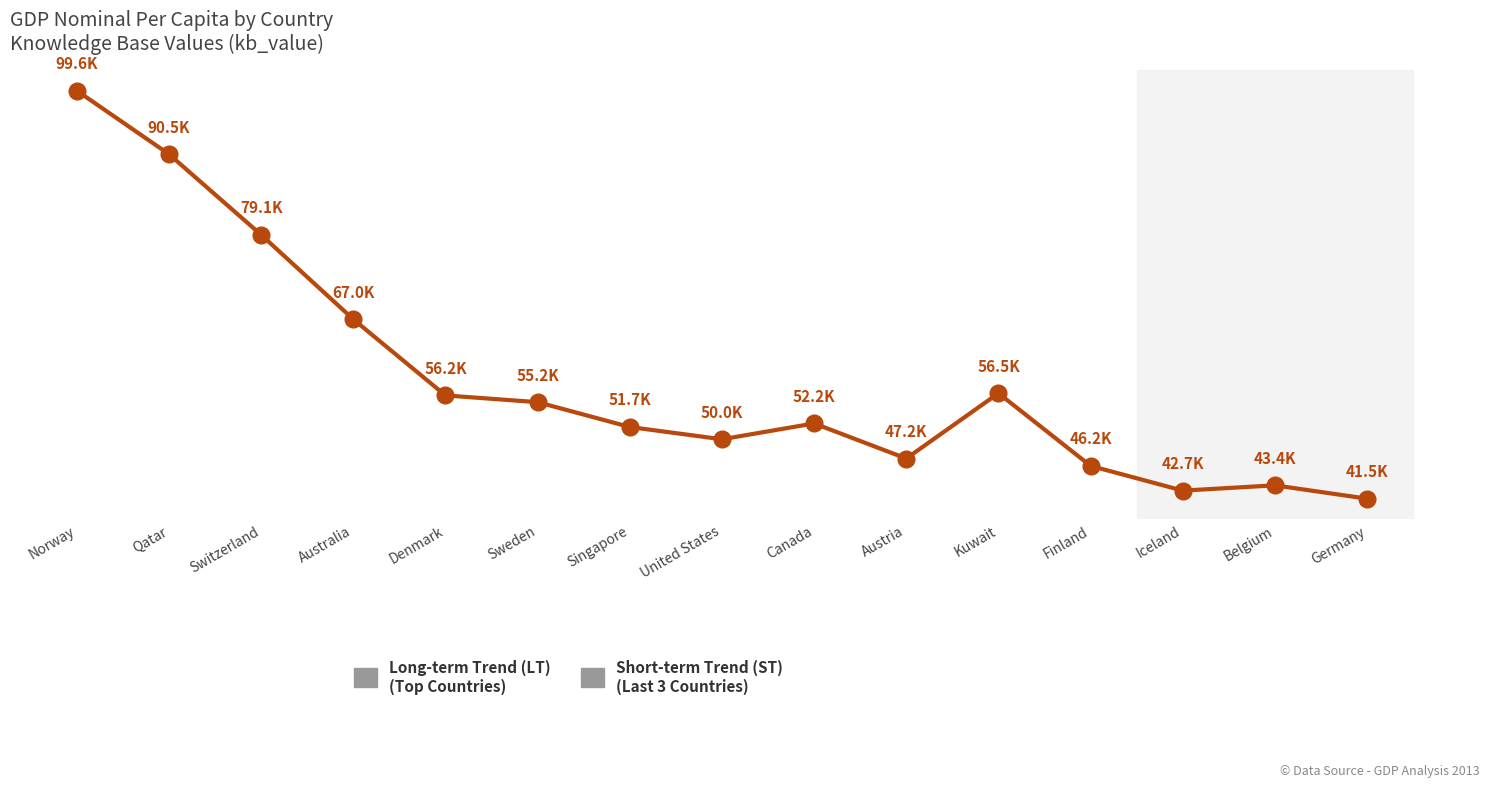

True or false: the data shows 79052.3 at Switzerland.

True